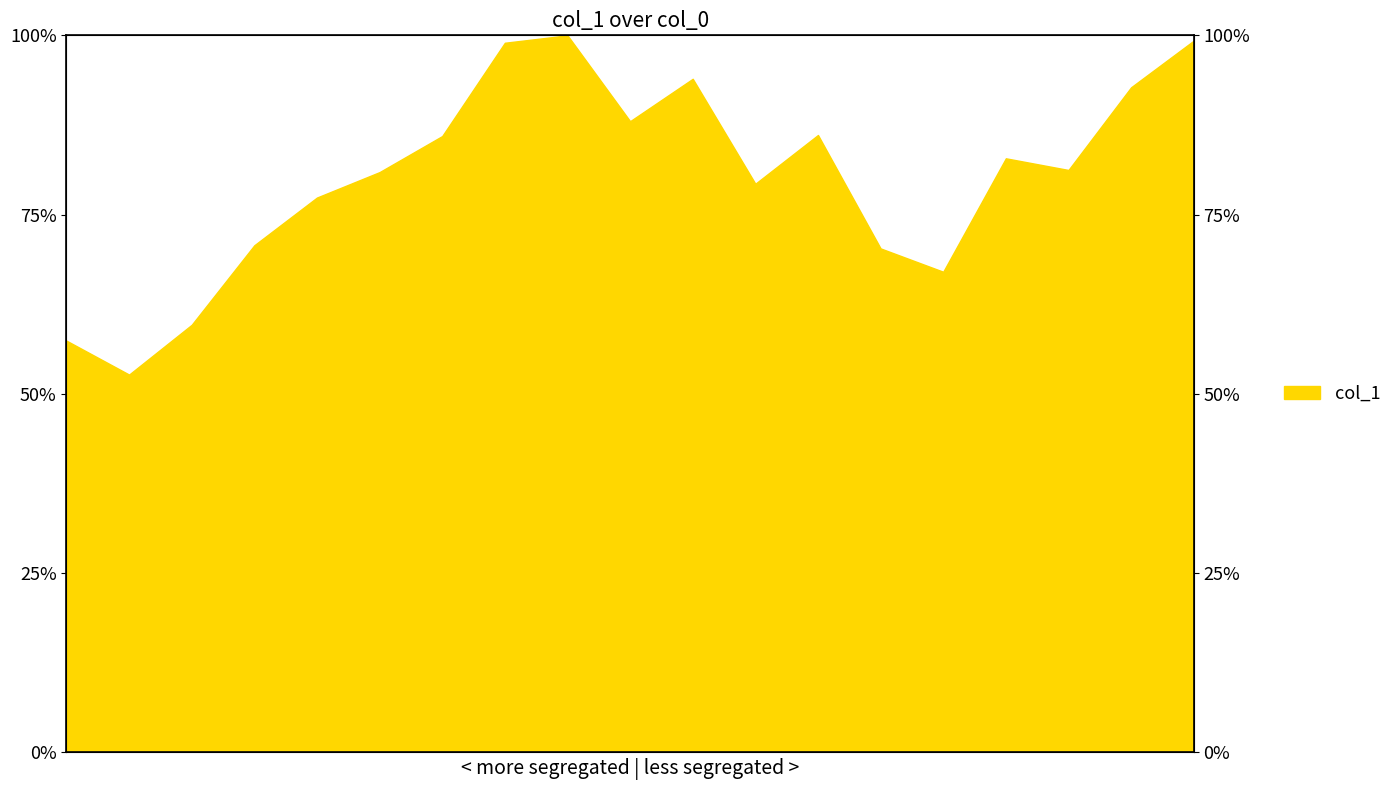

Reading right to left, transcribe all the data shown in this chart.

18=99.3	17=92.8	16=81.2	15=82.9	14=67.0	13=70.3	12=86.1	11=79.3	10=93.9	9=88.0	8=100.0	7=99.0	6=86.0	5=80.9	4=77.4	3=70.7	2=59.6	1=52.7	0=57.4